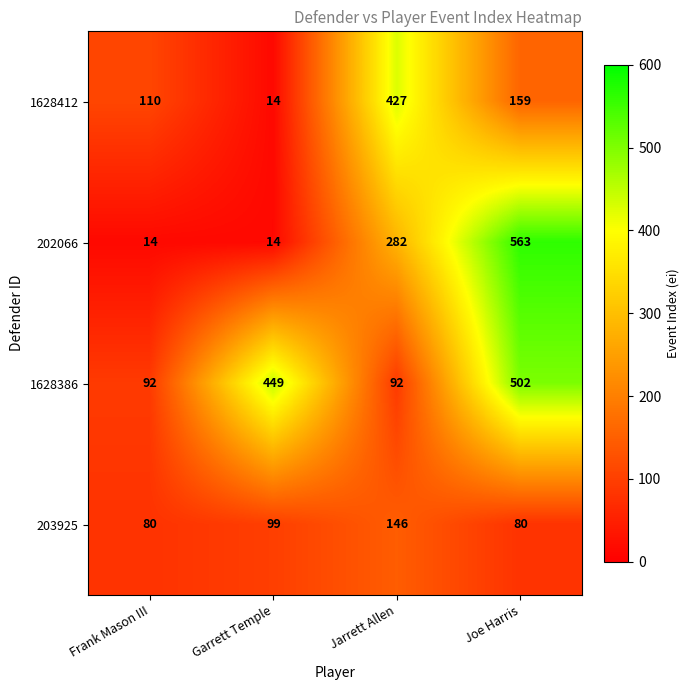

What is the total value across all series at Joe Harris?

1304